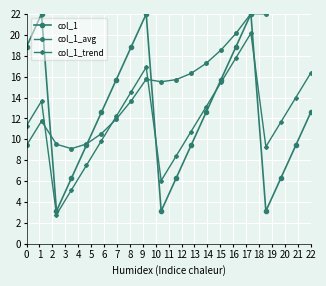

Reading right to left, extract all data points from this chart.

col_1: 12.6	9.4	6.3	3.1	22.0	18.9	15.7	12.6	9.4	6.3	3.1	22.0	18.9	15.7	12.6	9.4	6.3	3.1	22.0	18.9
col_1_avg: 23.9	23.0	22.3	22.0	22.0	20.1	18.5	17.3	16.3	15.7	15.5	15.7	13.7	11.9	10.5	9.6	9.1	9.5	11.7	9.4
col_1_trend: 16.3	14.0	11.6	9.3	20.1	17.8	15.4	13.1	10.8	8.4	6.1	16.9	14.6	12.2	9.9	7.5	5.2	2.8	13.7	11.3